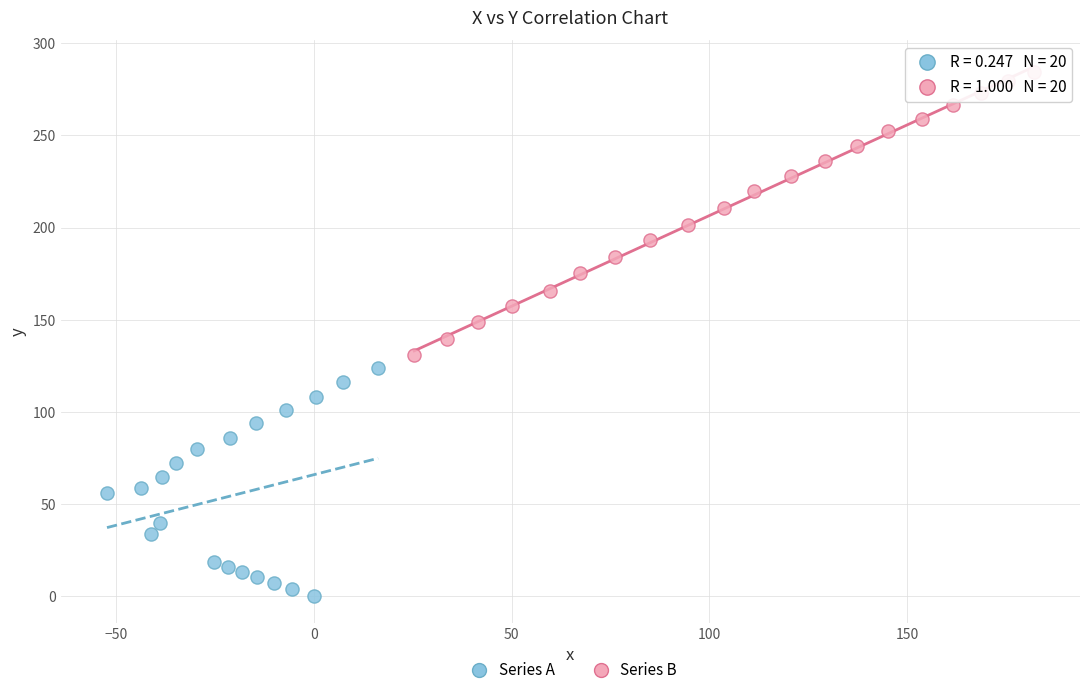

Which series contains the highest Y value?

Series B